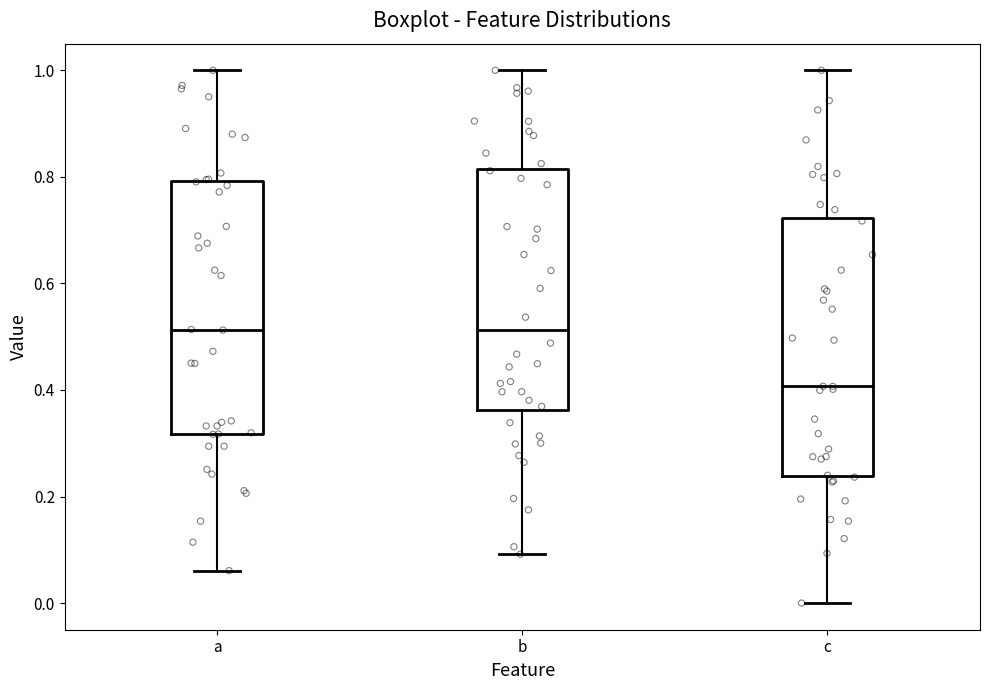

Reading left to right, transcribe this box plot: for each box, give where its median line is, the range the box spans, and where its two whiskers end, as read against the y-axis. The values are not printed on the chart, so give them approximately, as read against the axis.

a: median 0.52, box 0.32 to 0.80, whiskers 0.06 to 1.00
b: median 0.52, box 0.36 to 0.82, whiskers 0.10 to 1.00
c: median 0.40, box 0.24 to 0.72, whiskers 0.00 to 1.00